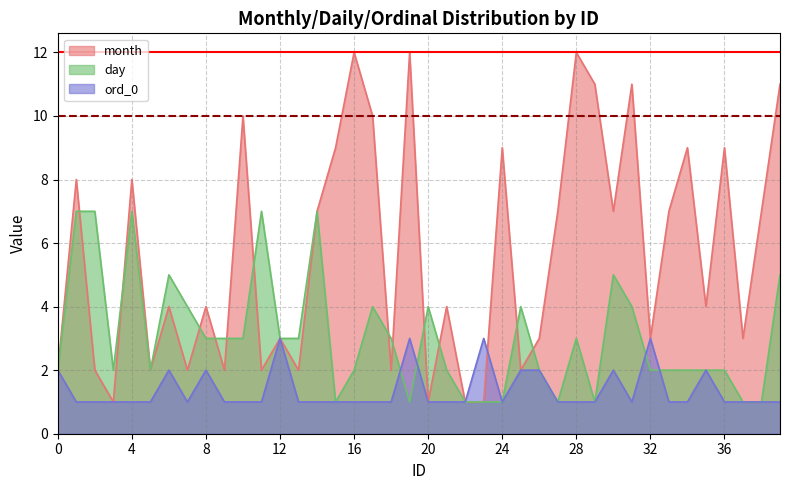

How many lines are shown in the chart?

3